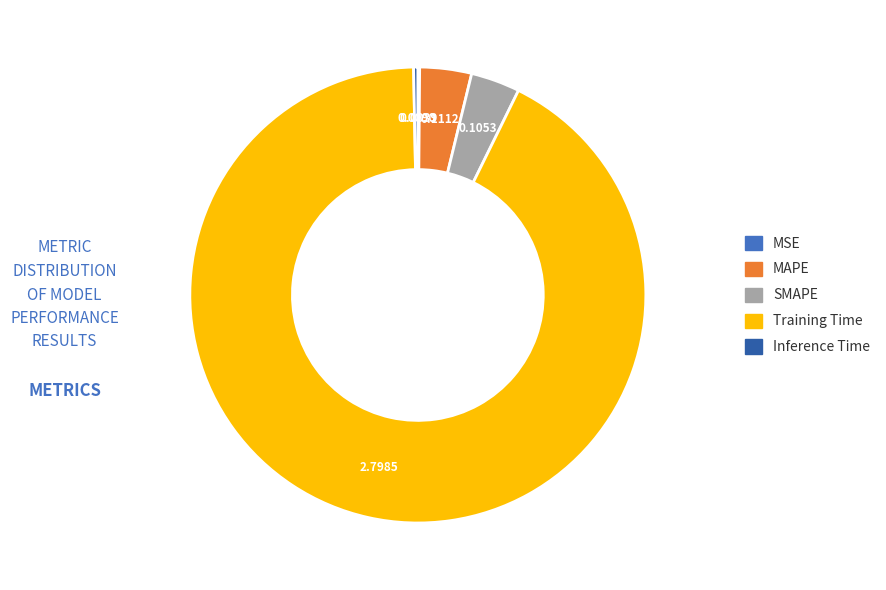

Which slice is the largest?

Training Time